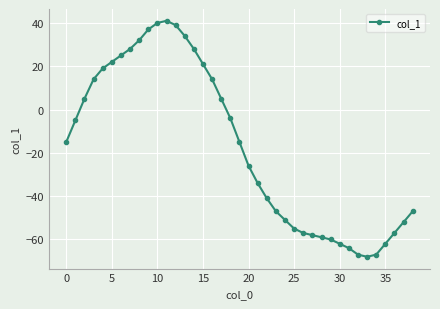

True or false: the data has more than 0 interior local peaks.

True